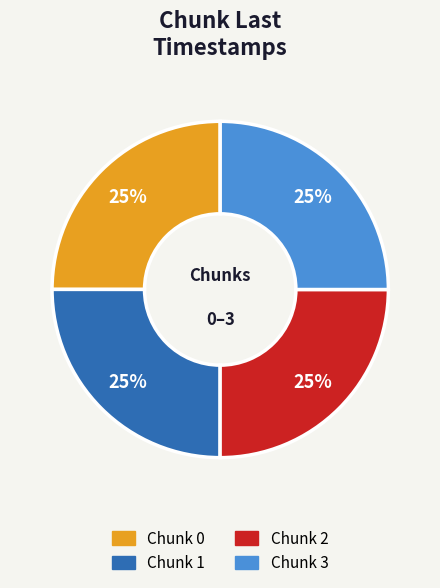

To the nearest percent, what is the combined percentage of Chunk 0 and Chunk 2?

50%